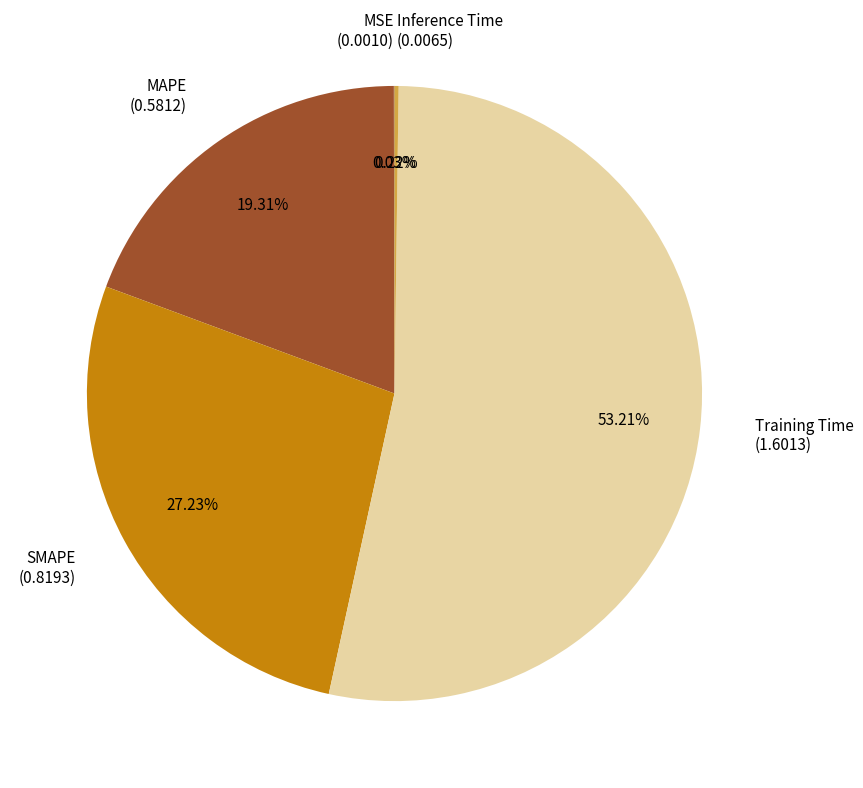

Which slice represents more than half of the pie?

Training Time